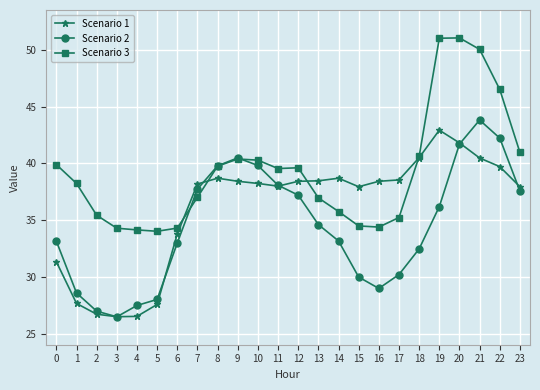

What is the smallest value displayed?

26.5